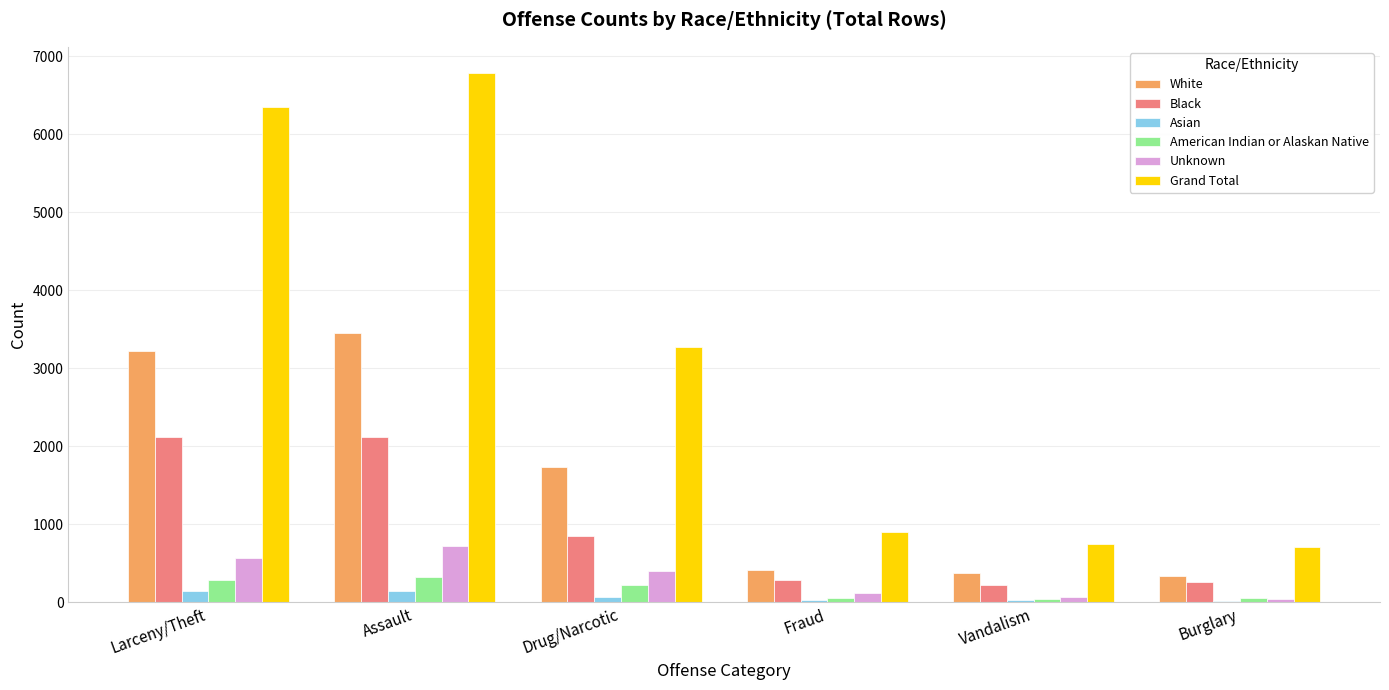

Count the number of categories in the chart.

6